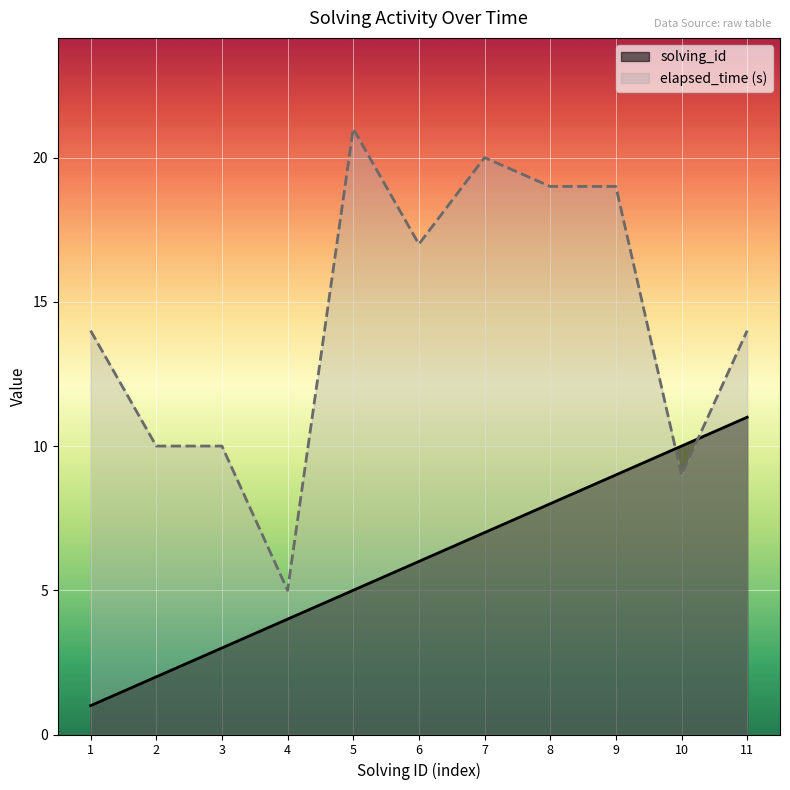

Which series changed the most between 3 and 5?

elapsed_time (s)